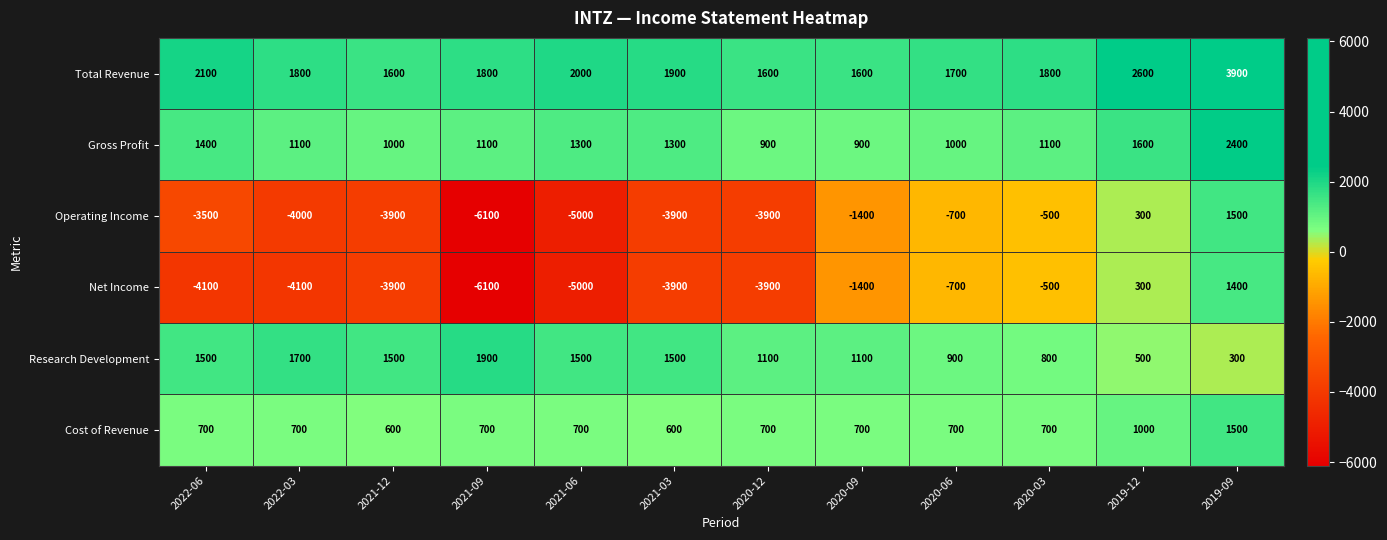

What is the difference between the maximum and minimum values in the Net Income series?

7500